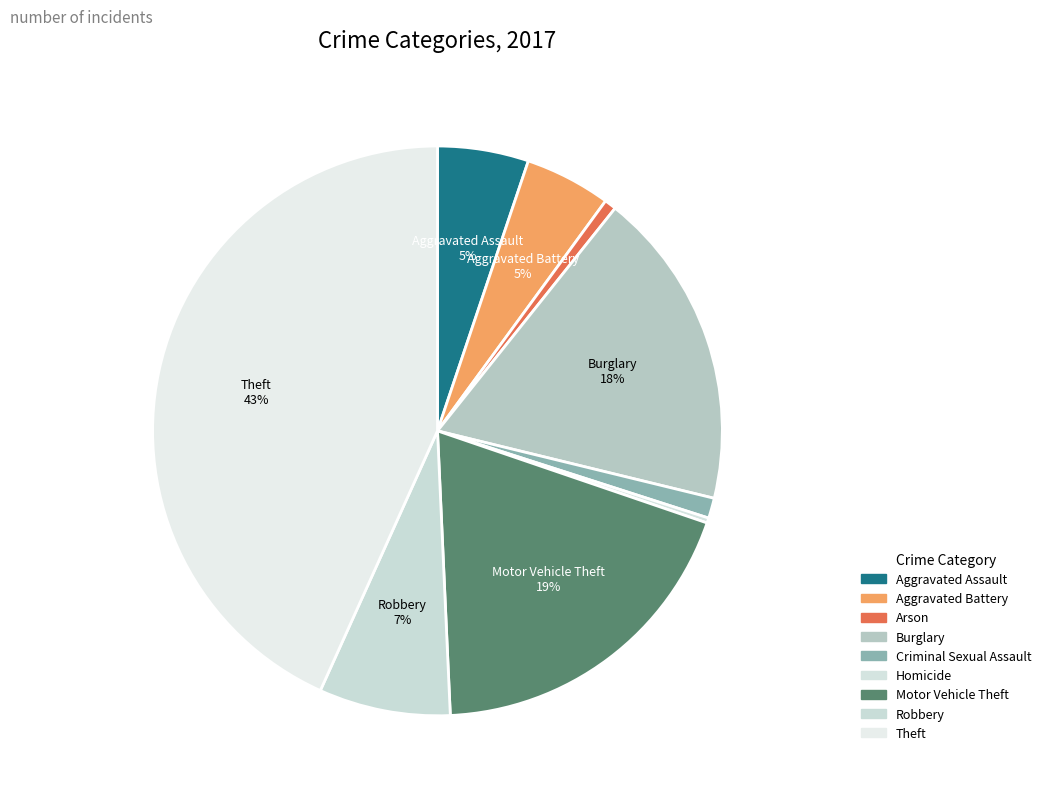

To the nearest percent, what is the combined percentage of Homicide and Aggravated Battery?

5%